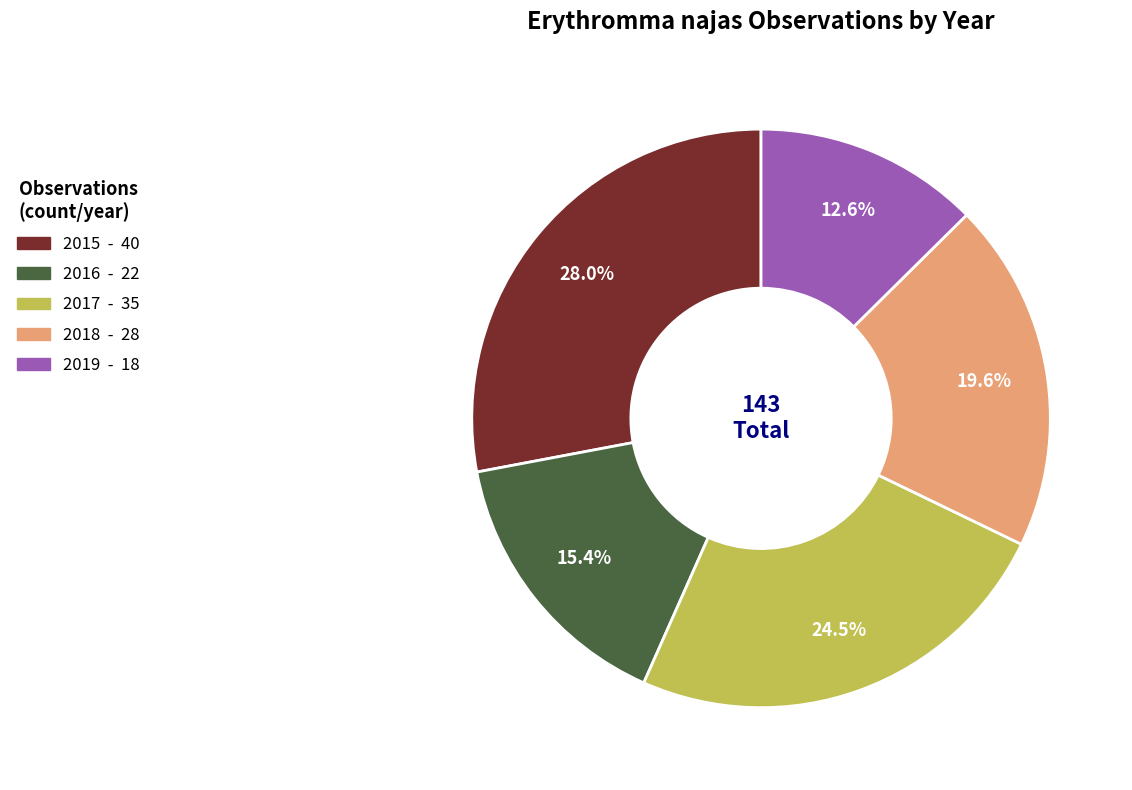

Which has a higher value, 2016 or 2018?

2018